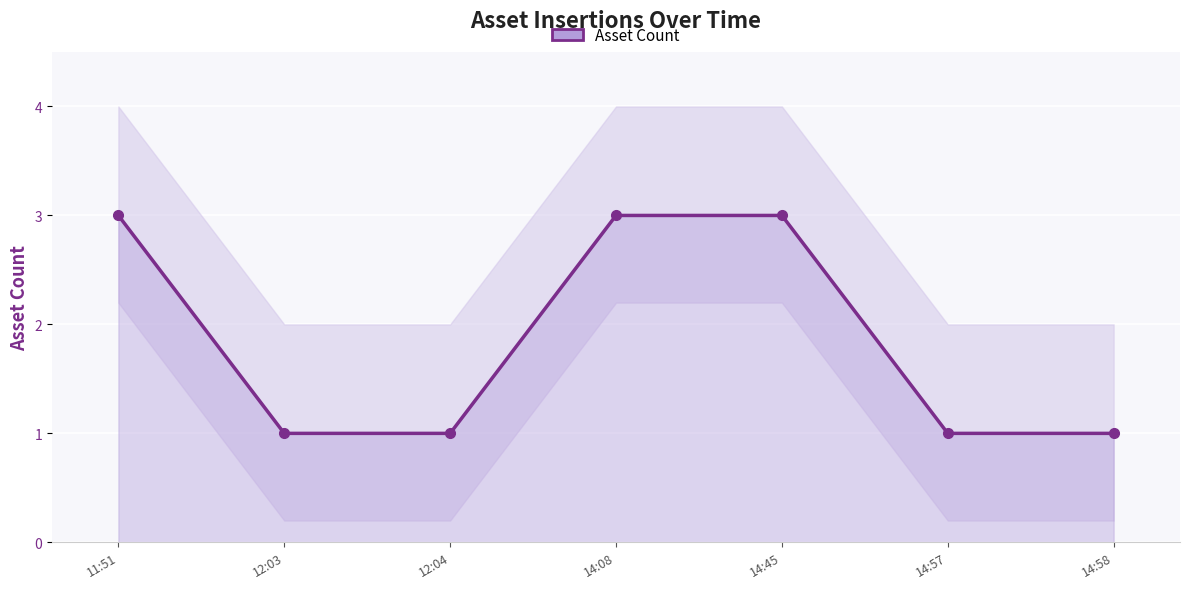

What position from the left is 14:58?

7